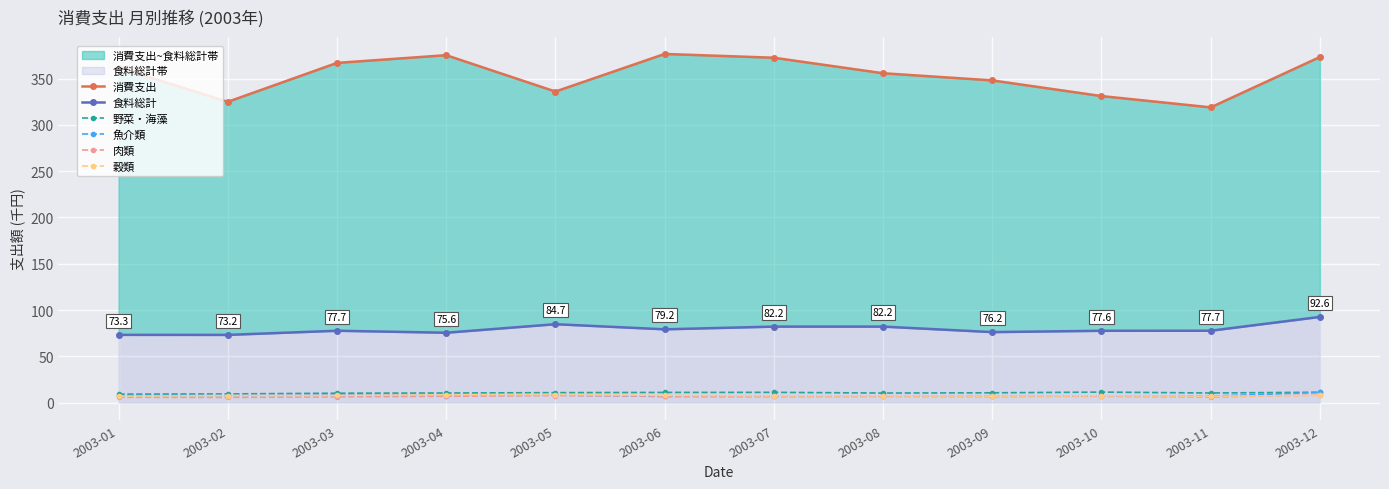

Which category has the lowest value in the 肉類 series?

2003-02